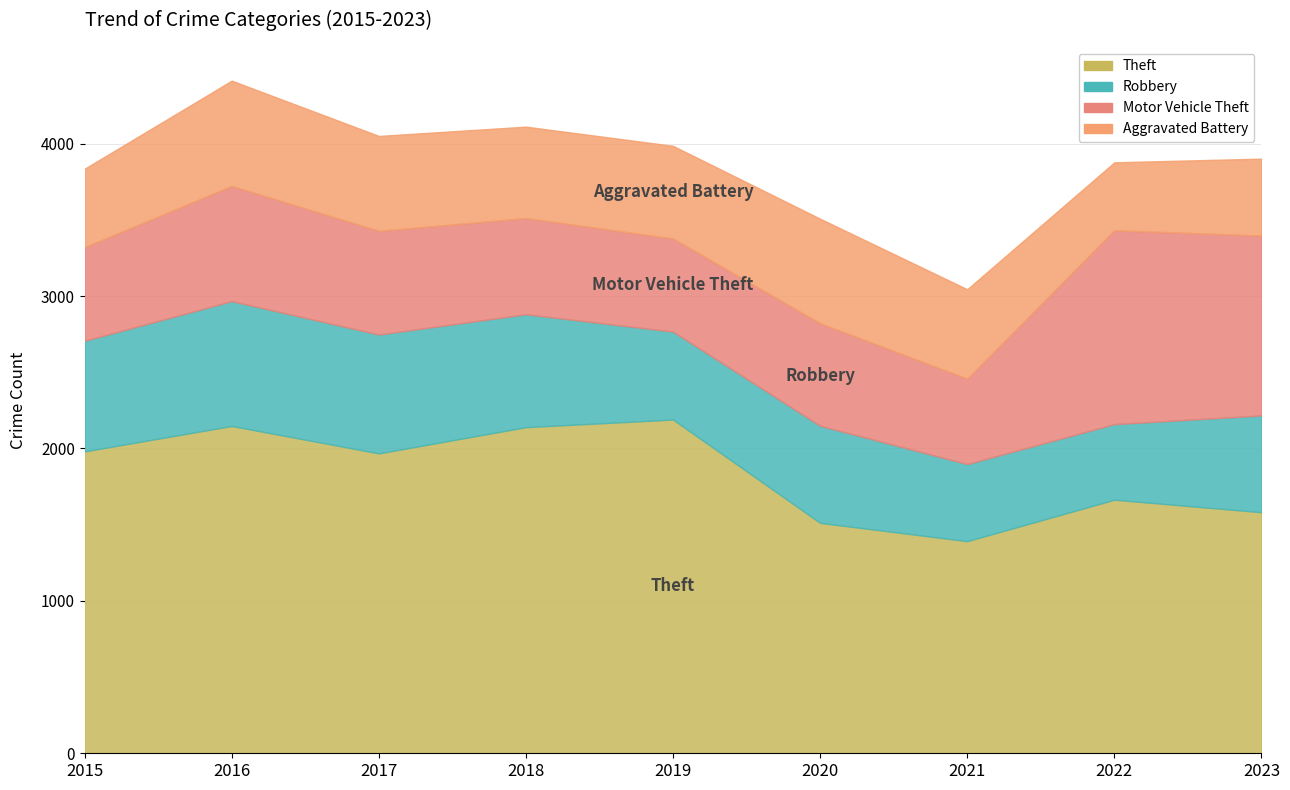

What is the sum of all Theft values?

16577